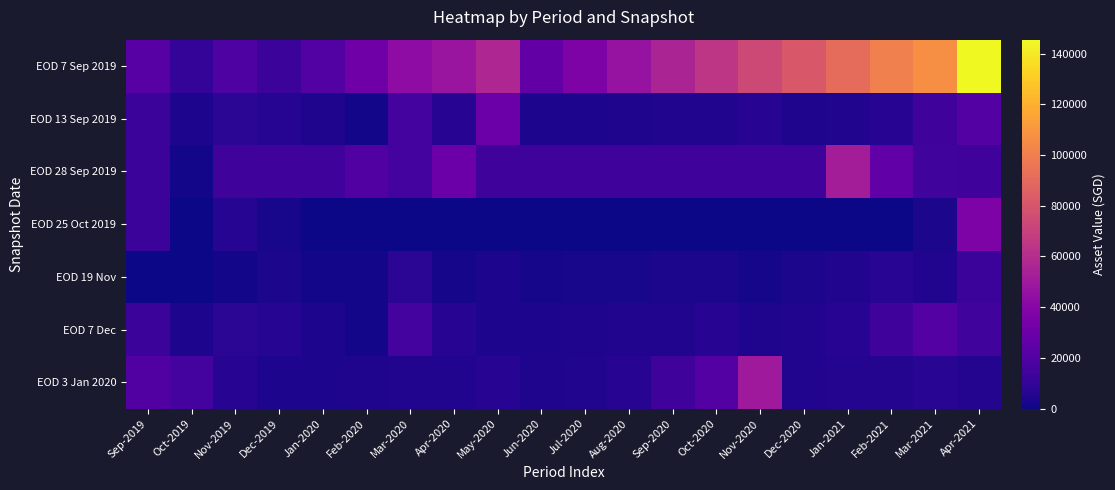

Rank the series by their maximum value, from highest to lowest.

EOD 7 Sep 2019, EOD 28 Sep 2019, EOD 3 Jan 2020, EOD 25 Oct 2019, EOD 13 Sep 2019, EOD 7 Dec, EOD 19 Nov